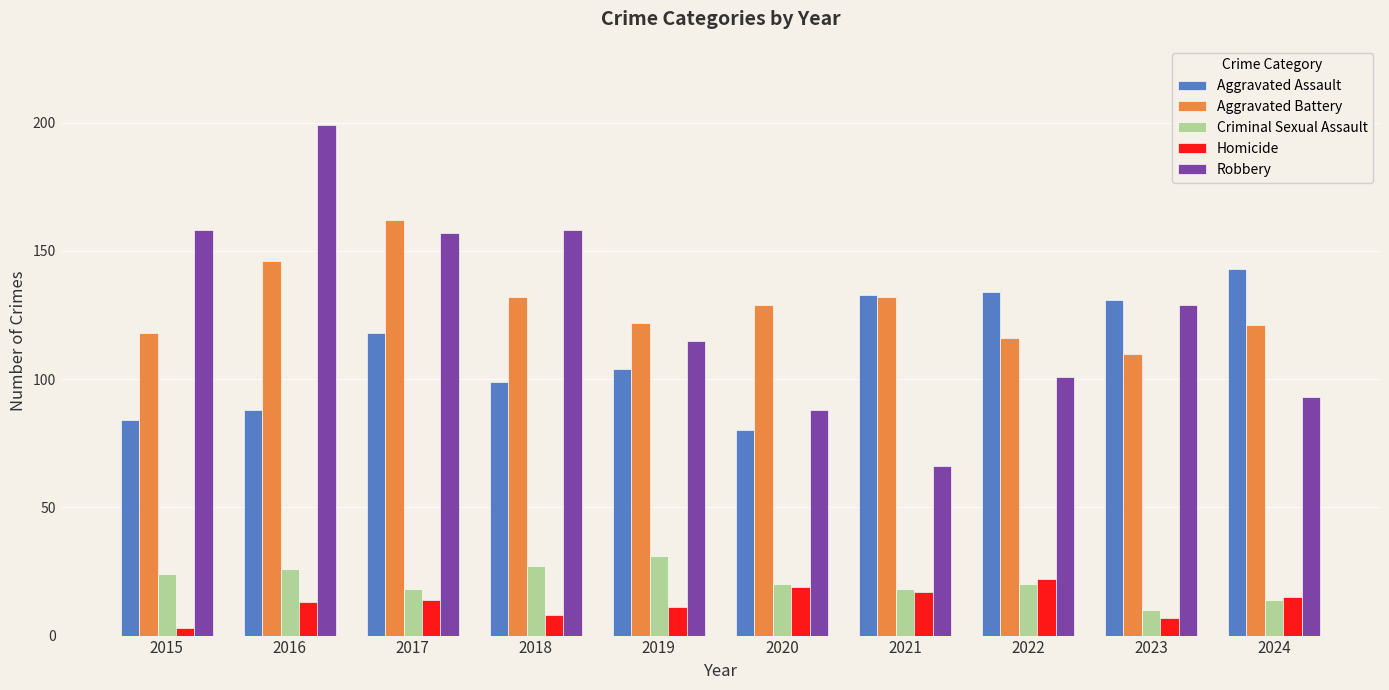

Count the number of data series in this chart.

5